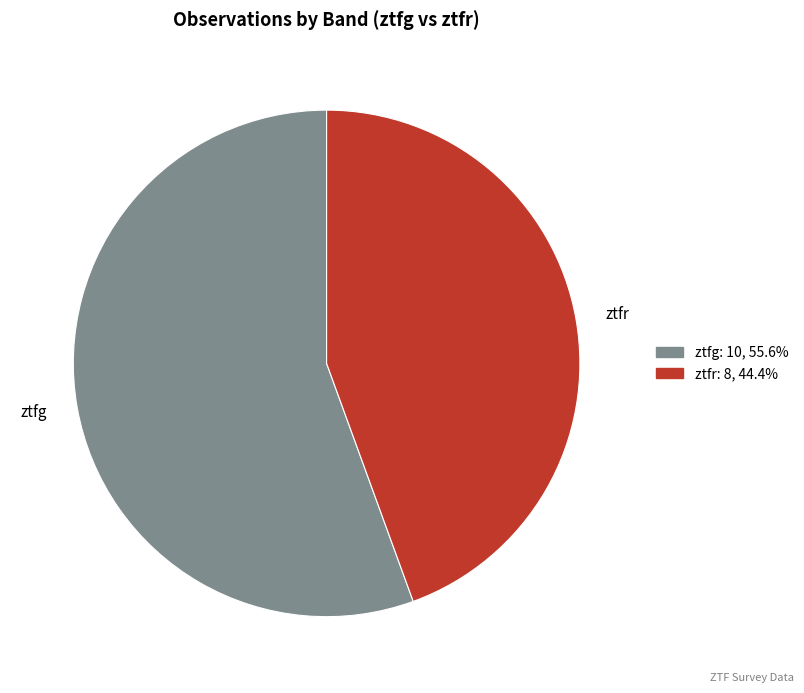

Which has a higher value, ztfg or ztfr?

ztfg